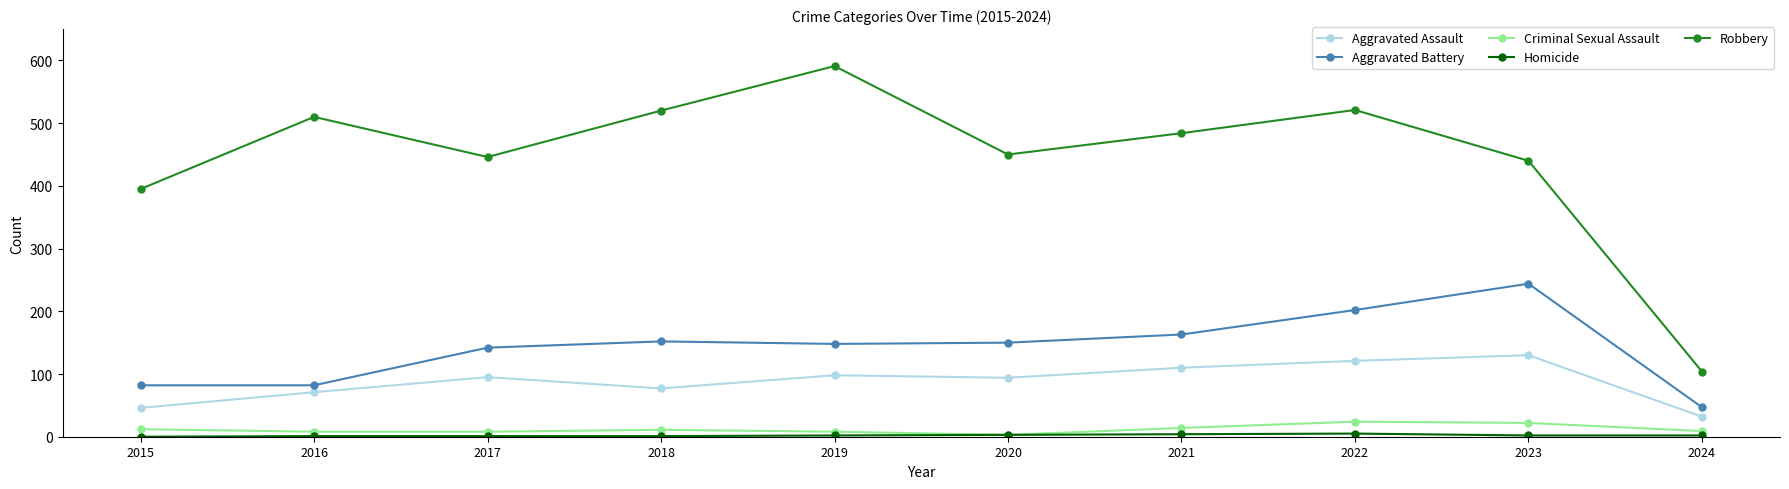

Which label corresponds to the largest value in the chart?

2019